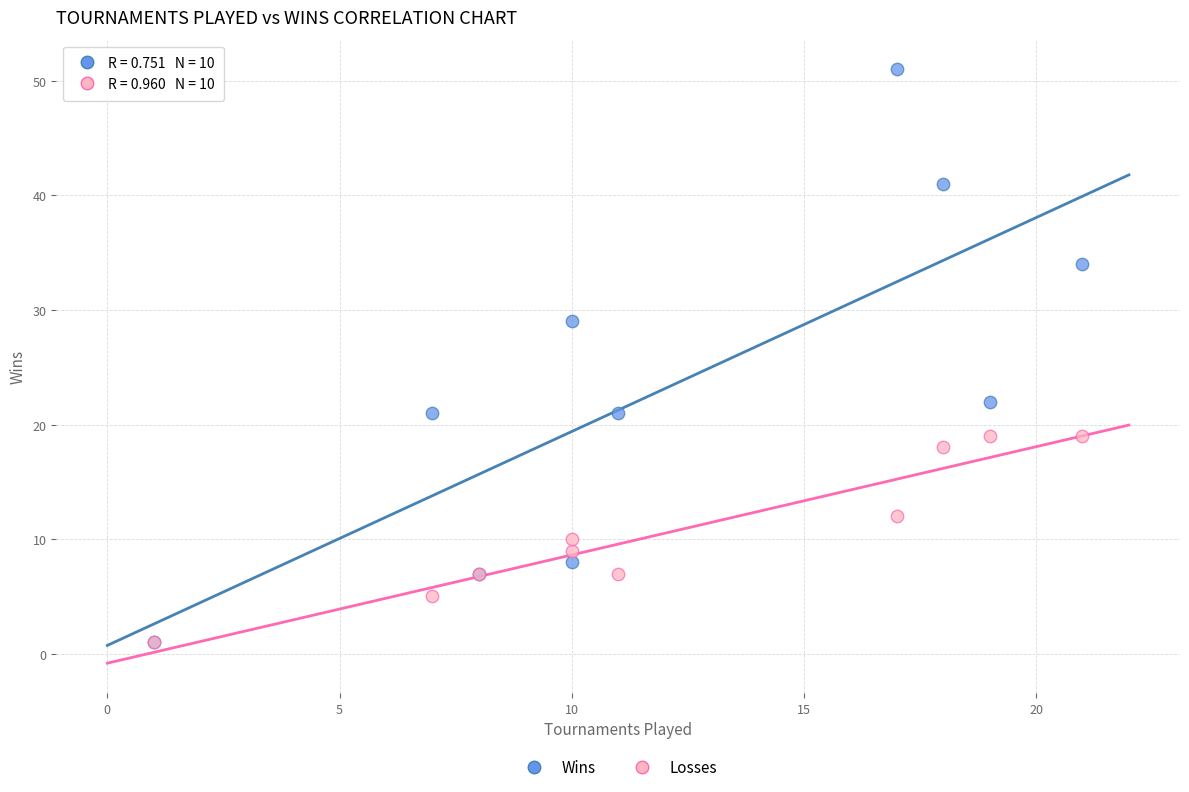

In the Wins series, what Y value is closest to 26?

29